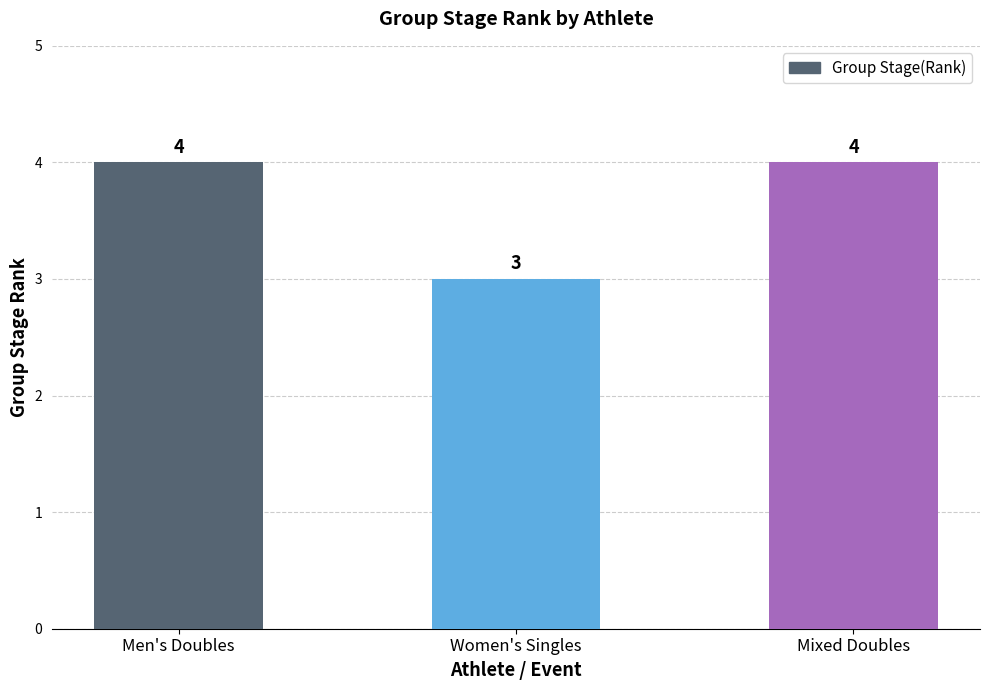

What value does the data have at Men's Doubles?

4